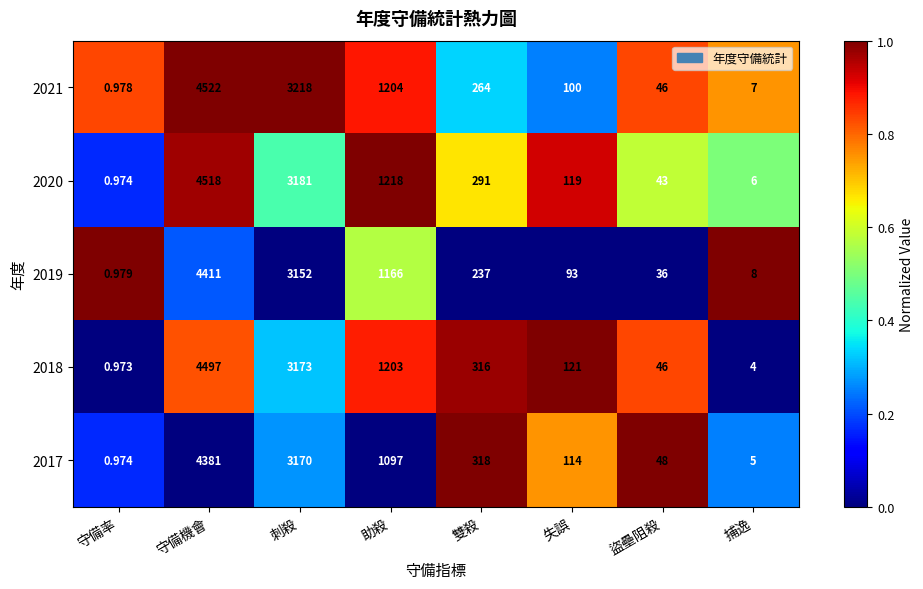

Which category has the lowest value in the 2019 series?

守備率